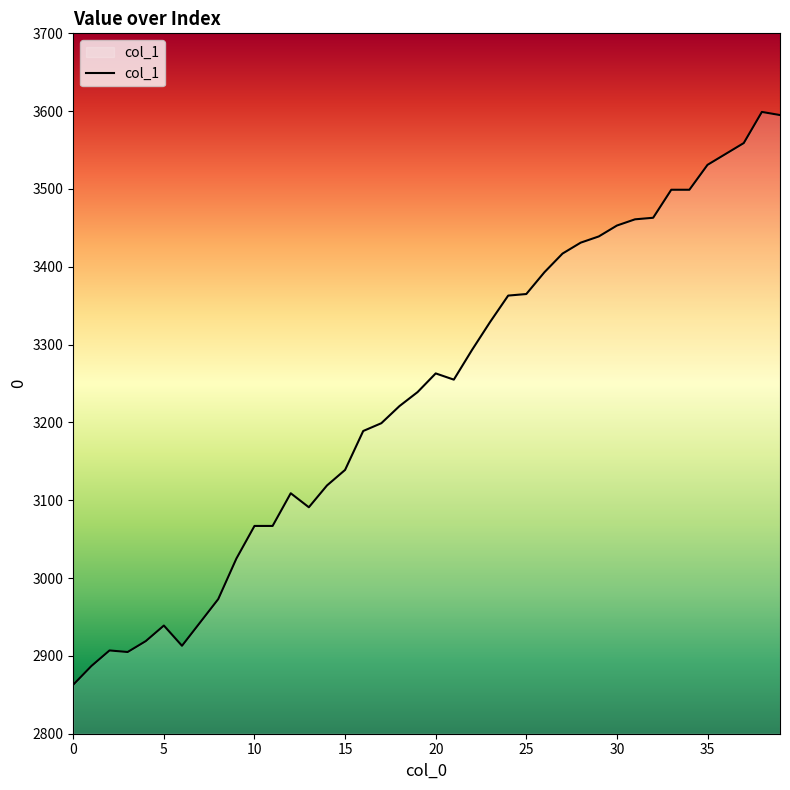

What is the smallest value displayed?

2863